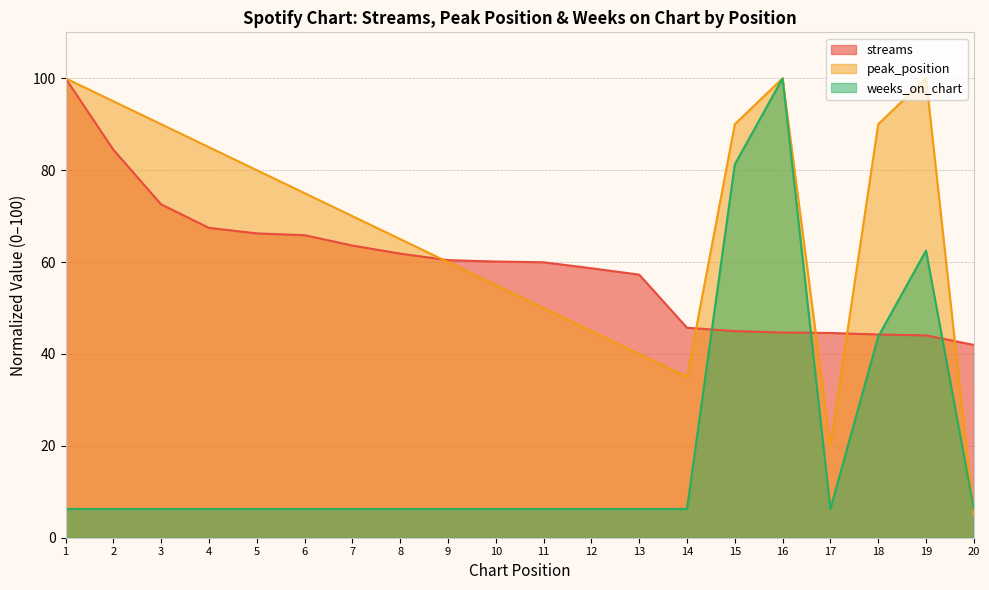

Where is peak_position nearest to the value 52?

11